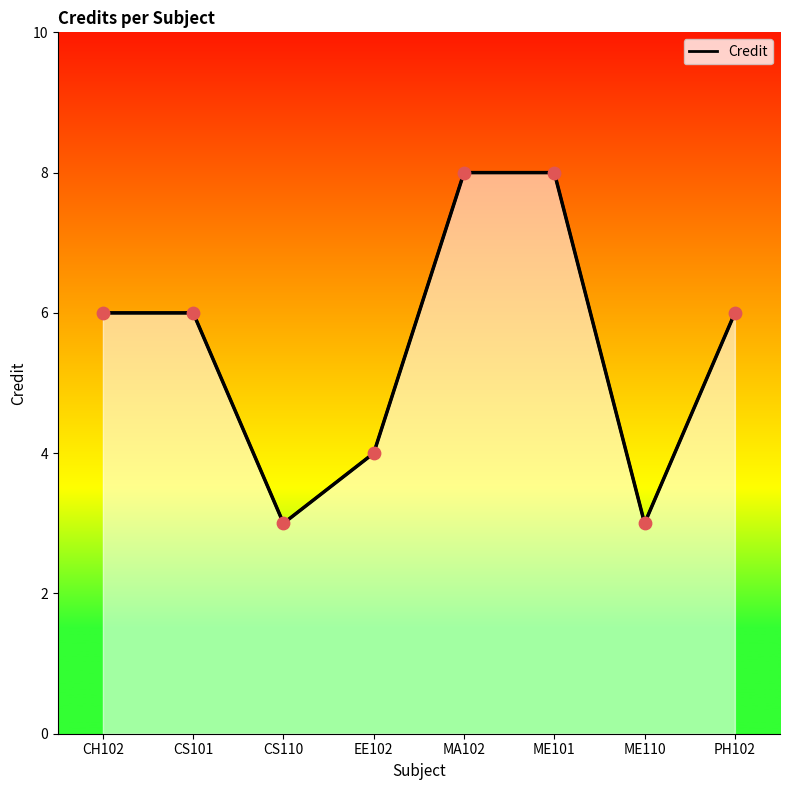

What is the ratio of the value at PH102 to the value at CH102?

1.0